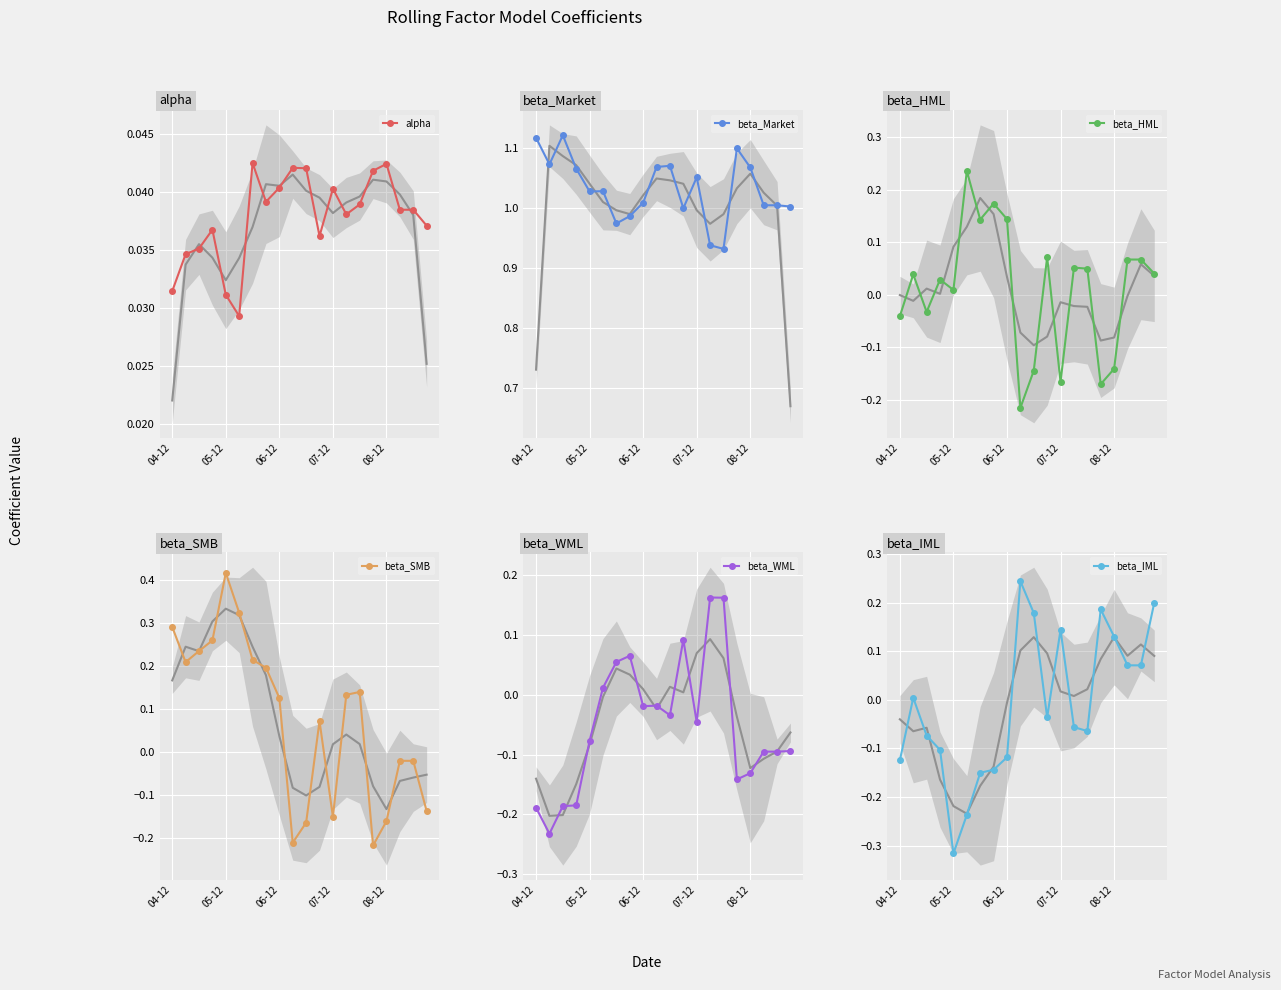

Which series has the widest spread of values?

beta_SMB